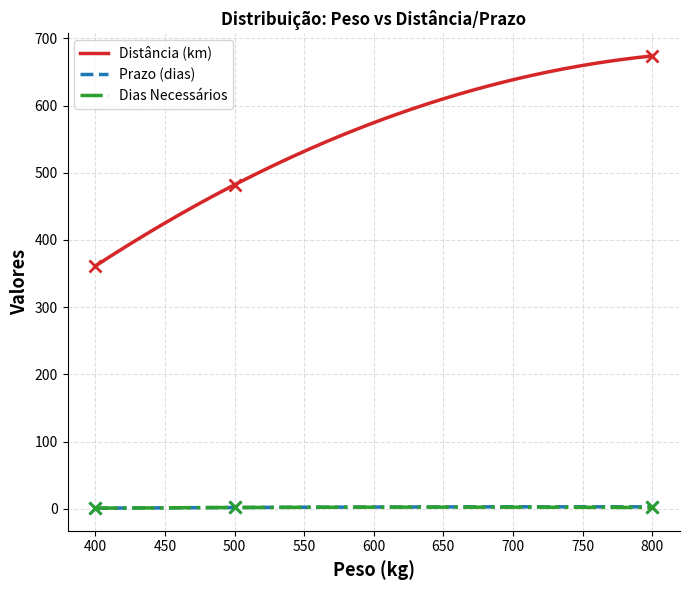

Which series has the largest total across all categories?

Distância (km)